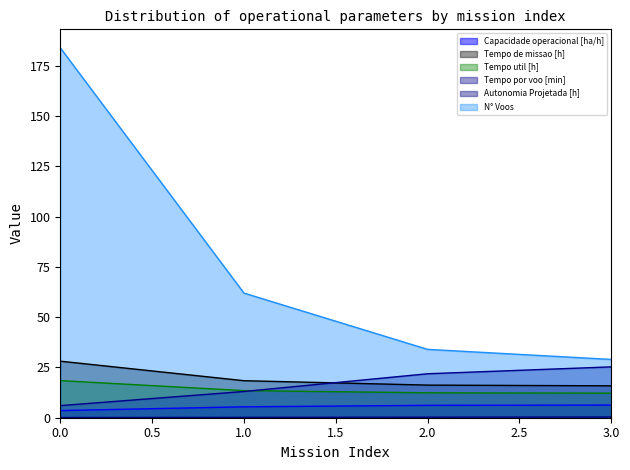

Which has a higher value, 0 or 2?

2